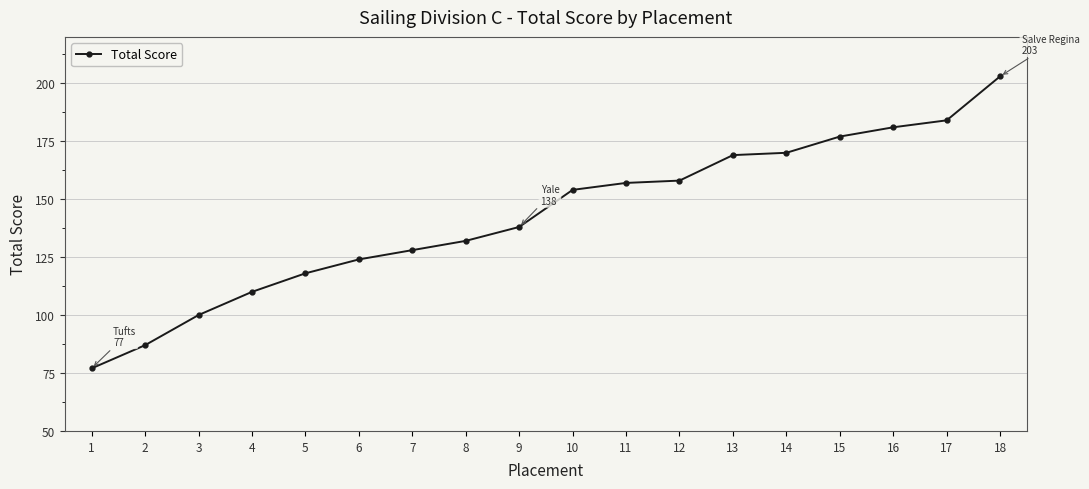

What is the maximum value shown in the chart?

203